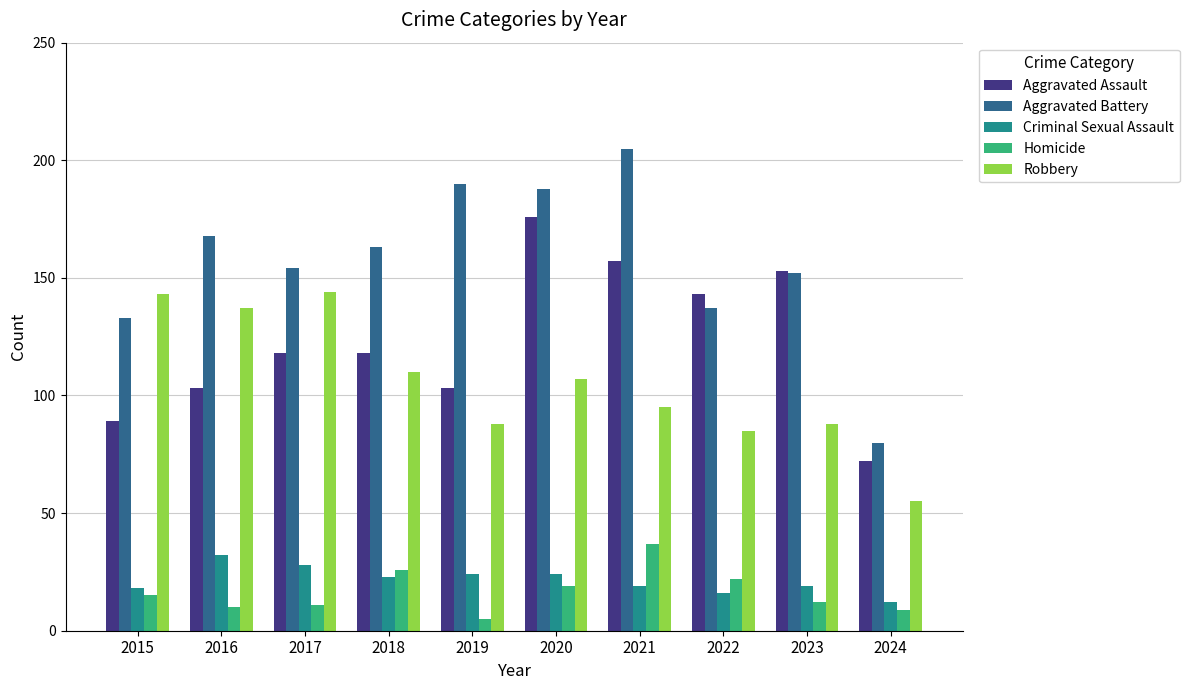

What is the difference between the Homicide values at 2016 and 2023?

2